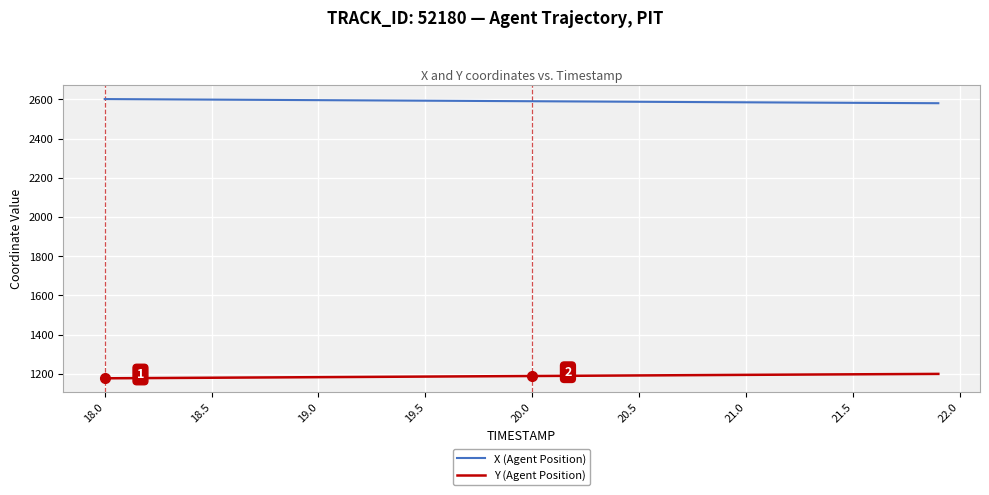

What is the minimum value for X (Agent Position)?

2580.2